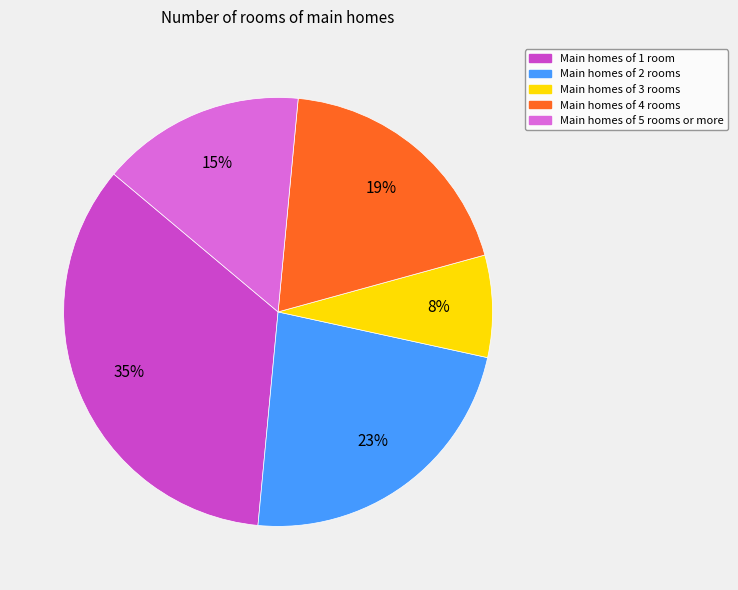

Is there a majority slice in this chart?

No